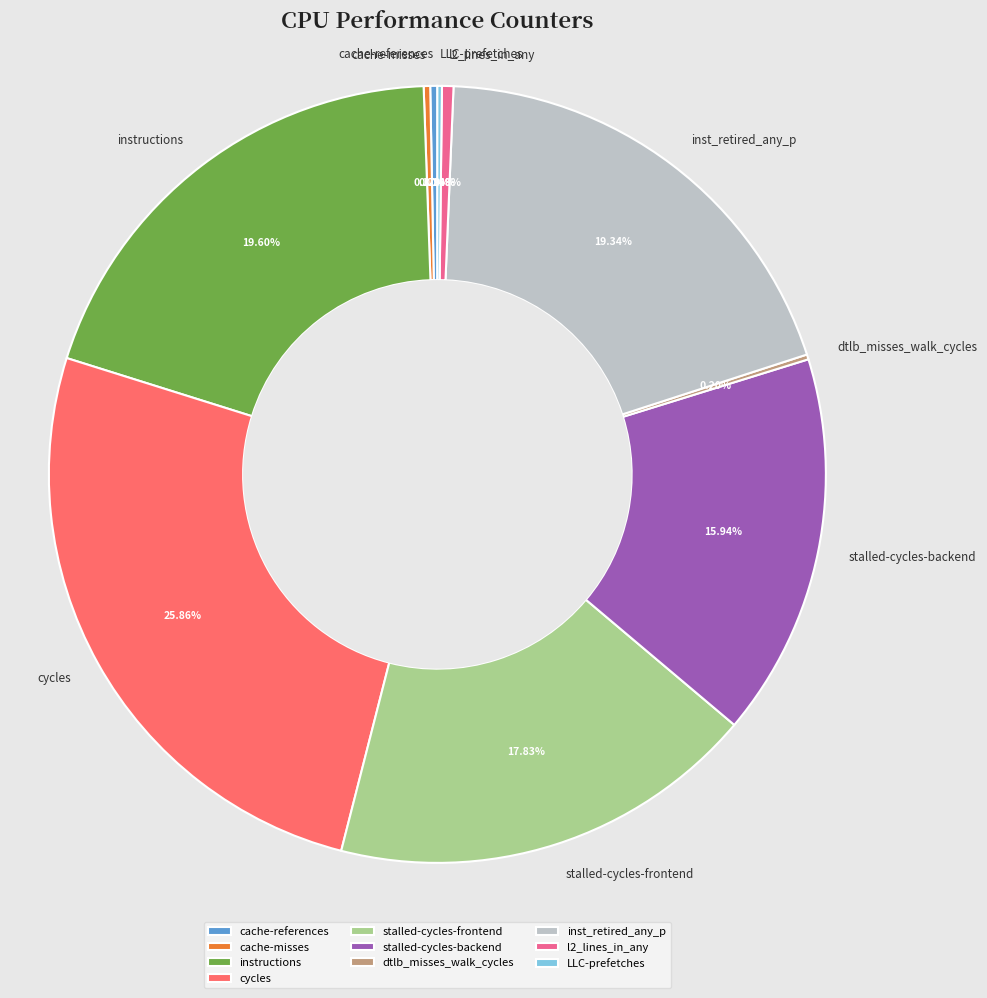

To the nearest percent, what is the difference between the l2_lines_in_any and cycles slice percentages?

25%